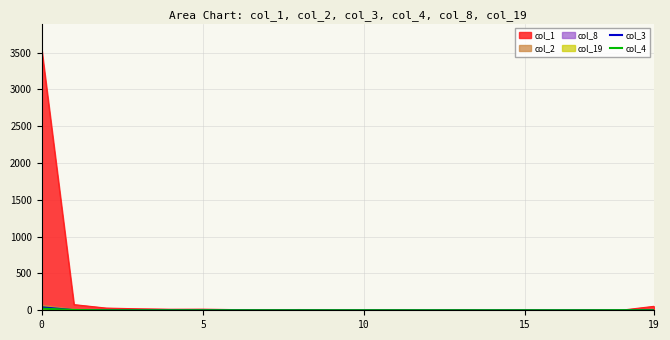

Which series changed the most between 10 and 11?

col_3